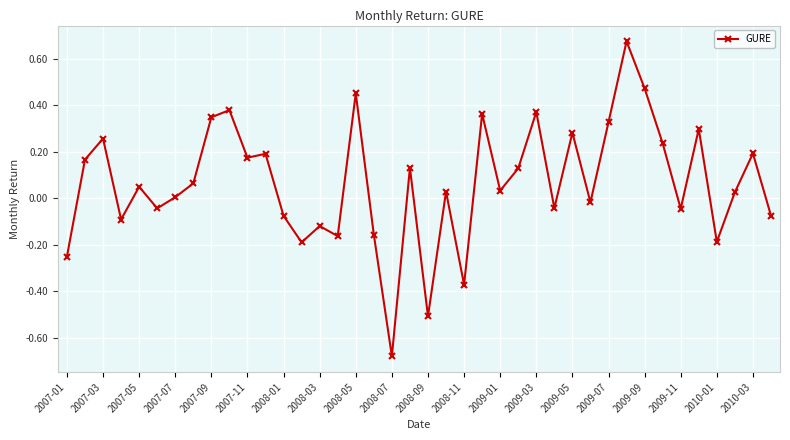

What is the difference between the maximum and minimum values?

1.4